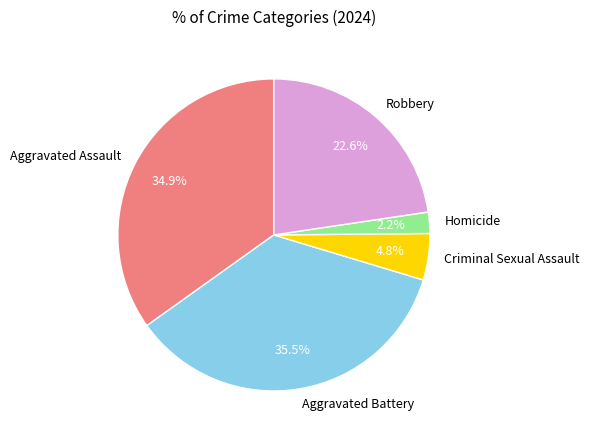

Approximately how many times larger is the value at Criminal Sexual Assault compared to Homicide?

2.2